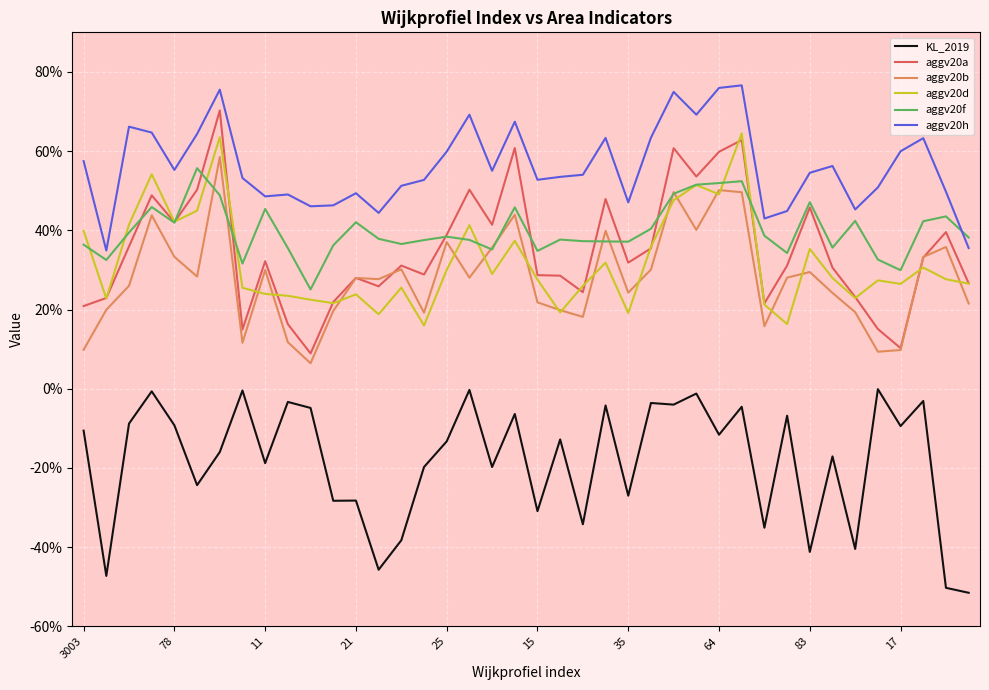

What are all the series names shown in the legend?

KL_2019, aggv20a, aggv20b, aggv20d, aggv20f, aggv20h